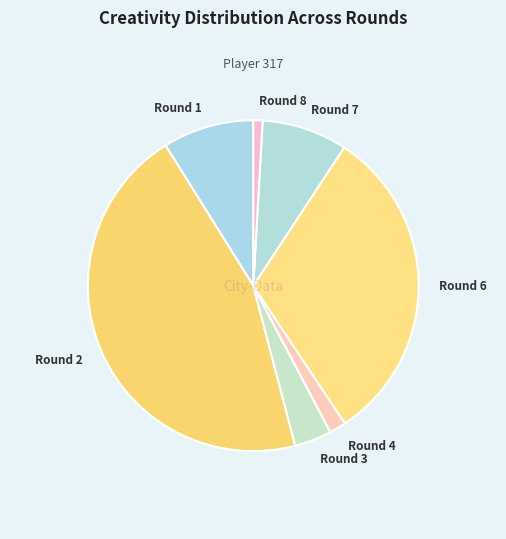

What is the ratio of the value at Round 1 to the value at Round 7?

1.1